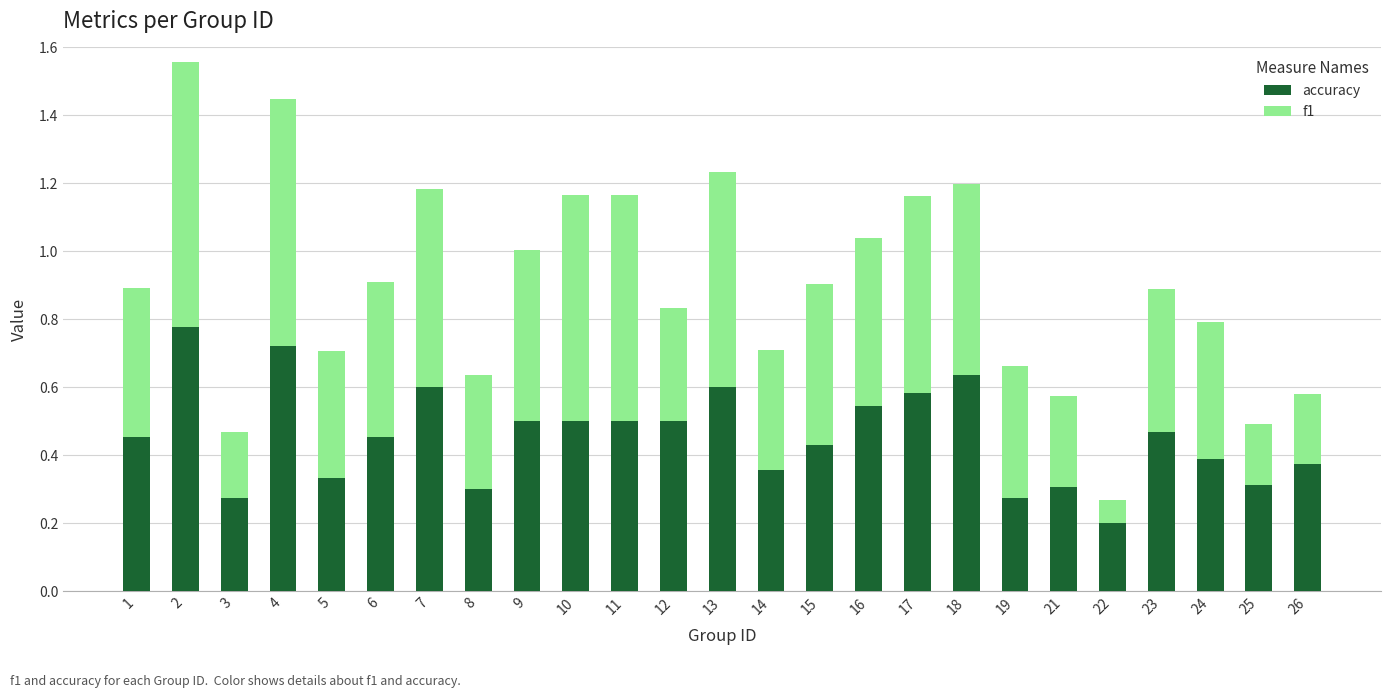

What is the total value across all series at 13?

1.2